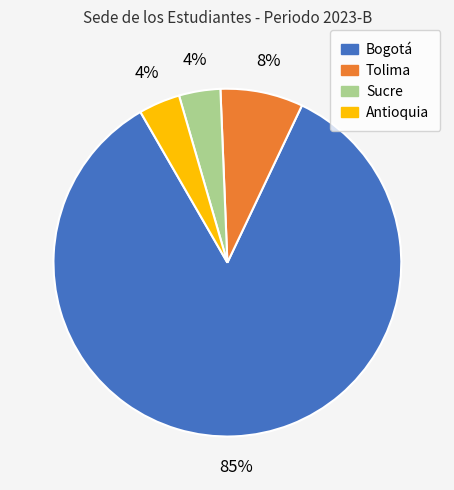

True or false: Tolima accounts for 8% of the total.

True